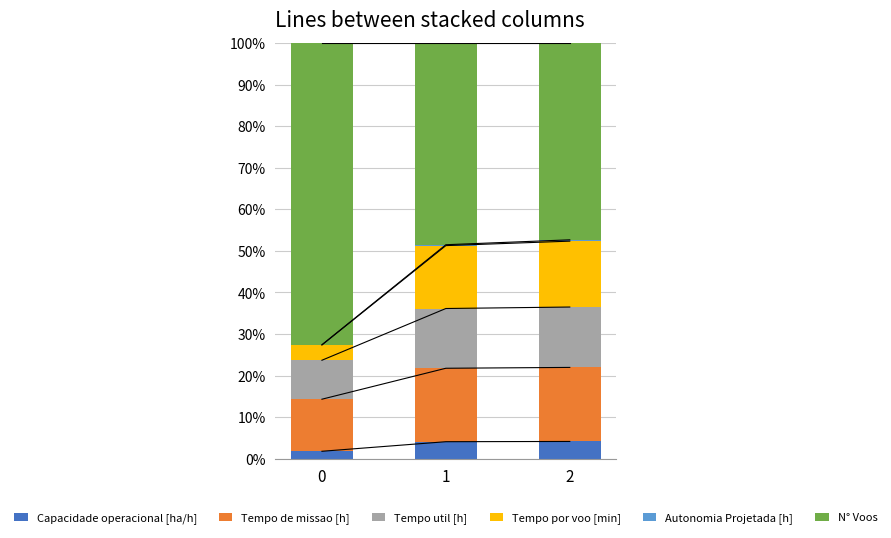

Reading left to right, what are all the values shown in this chart?

Capacidade operacional [ha/h]: 0=1.8	1=4.1	2=4.2
Tempo de missao [h]: 0=12.5	1=17.7	2=17.8
Tempo util [h]: 0=9.4	1=14.4	2=14.5
Tempo por voo [min]: 0=3.7	1=15.1	2=15.9
Autonomia Projetada [h]: 0=0.1	1=0.2	2=0.3
N° Voos: 0=72.6	1=48.5	2=47.3